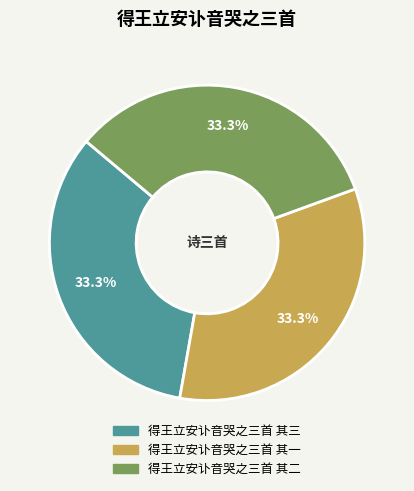

To the nearest percent, what is the average slice percentage?

33%